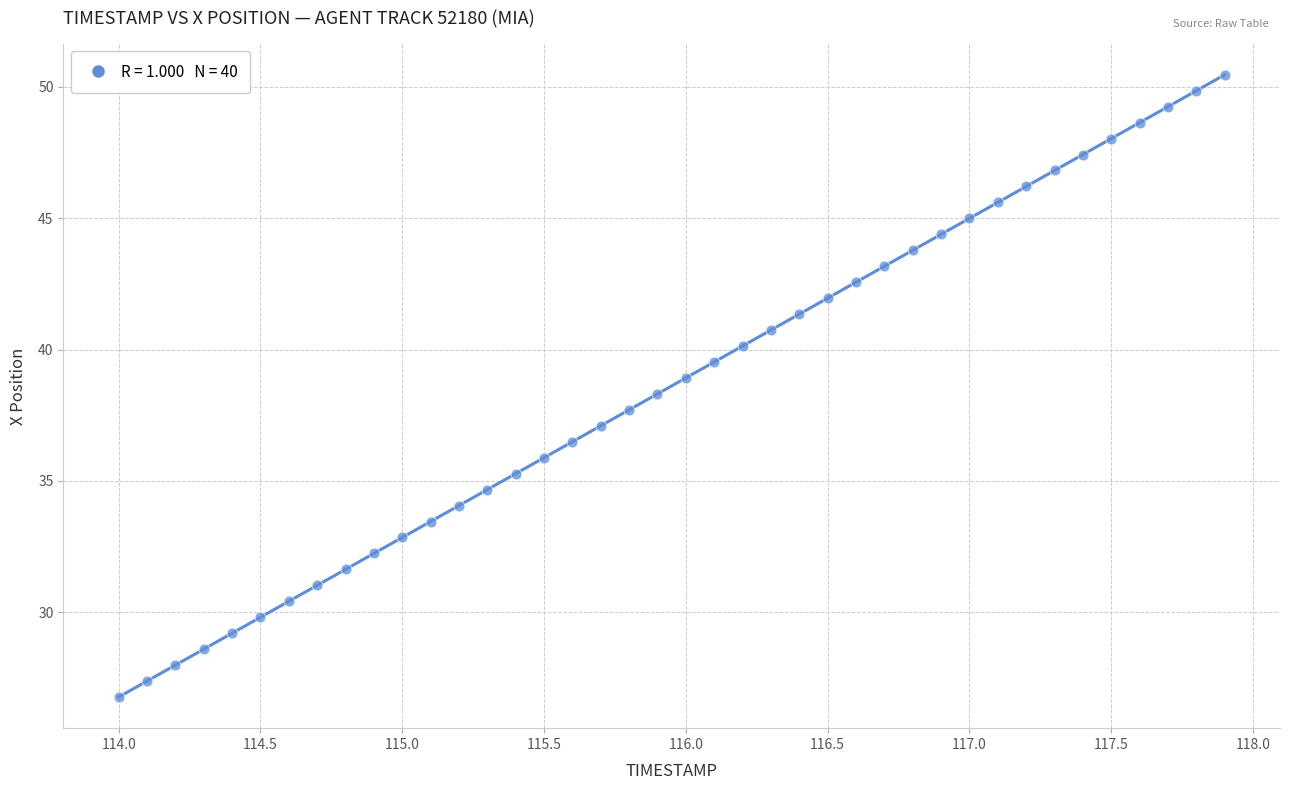

What is the range of X values (max minus min)?

3.9